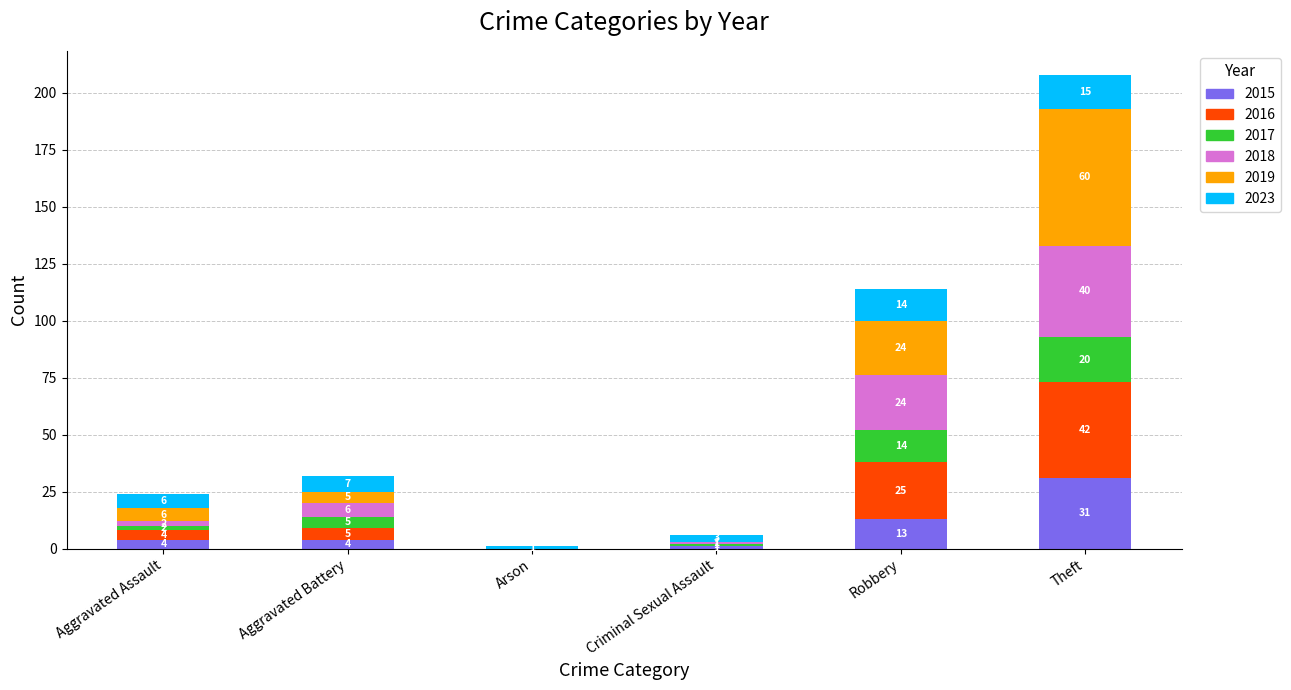

Reading left to right, what are the values for 2015?

Aggravated Assault=4	Aggravated Battery=4	Arson=0	Criminal Sexual Assault=1	Robbery=13	Theft=31